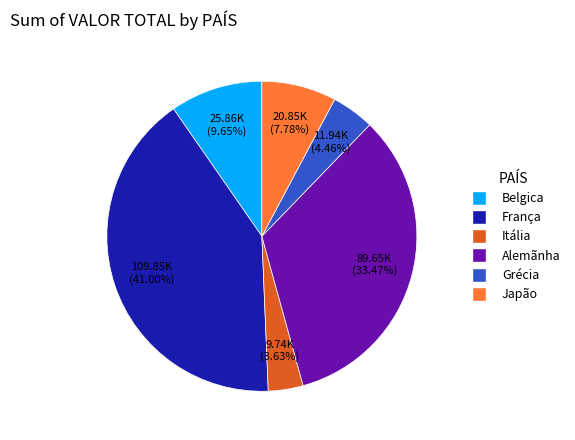

Between Itália and França, which is larger?

França